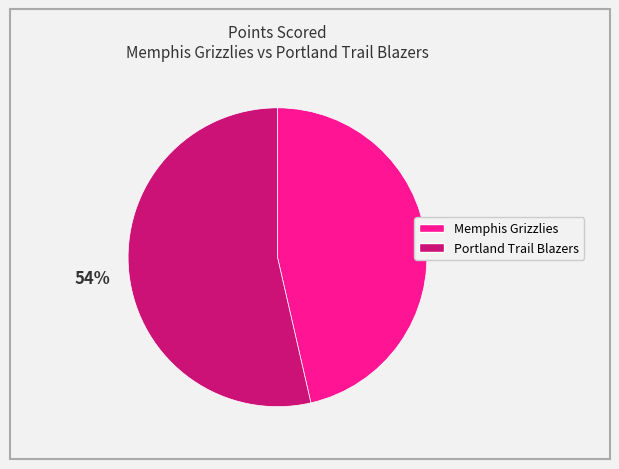

What percentage is the Portland Trail Blazers slice, to the nearest percent?

54%